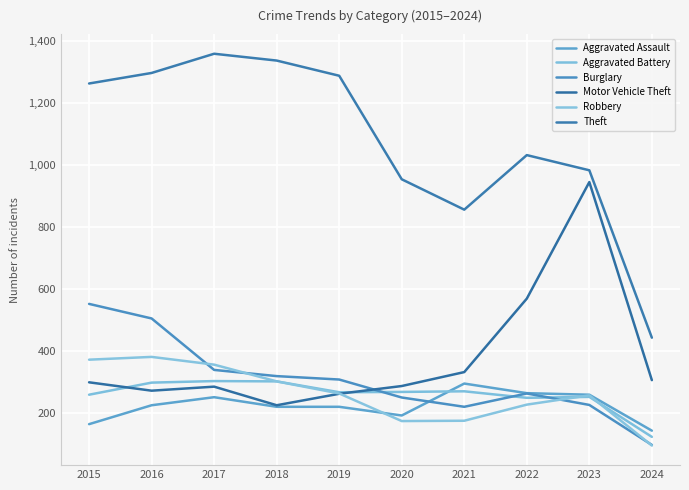

Where does the Theft series first go above 1263?

2016